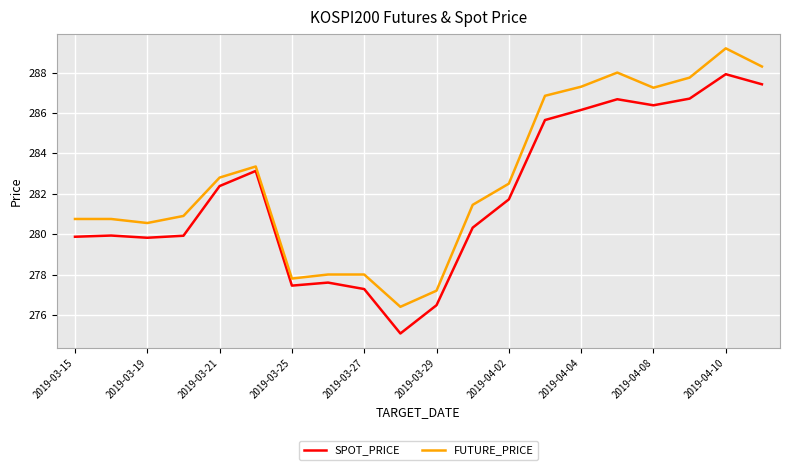

List the series in order of their peak value, lowest first.

SPOT_PRICE, FUTURE_PRICE